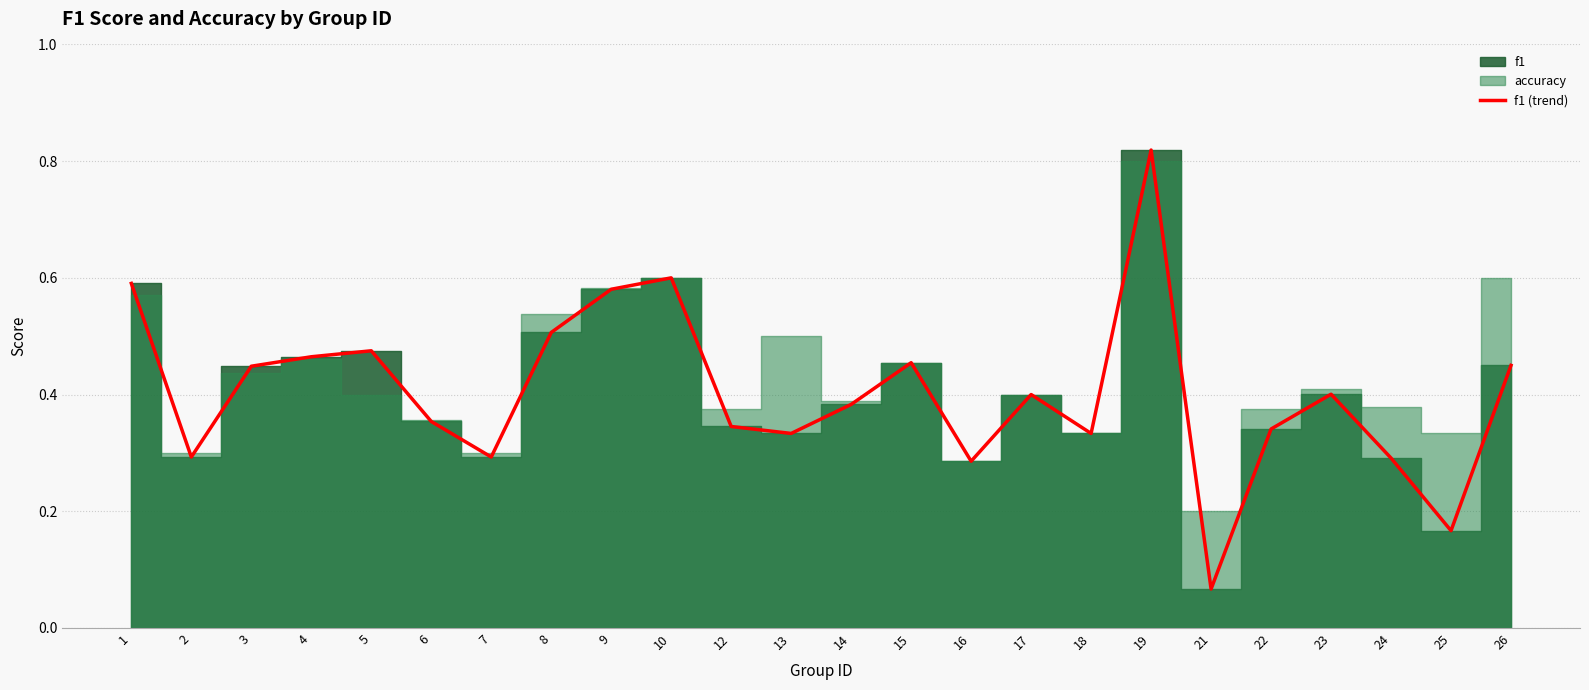

Is it true that the value at 14 is 0.4?

True